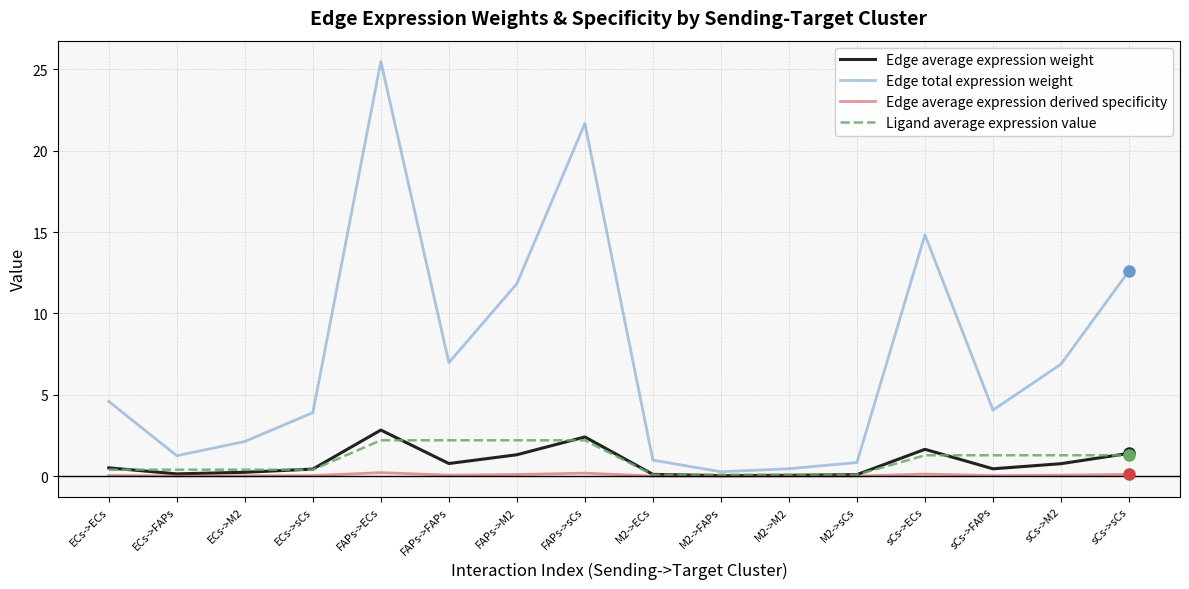

True or false: Ligand average expression value has a value of 1.3 at sCs->ECs.

True